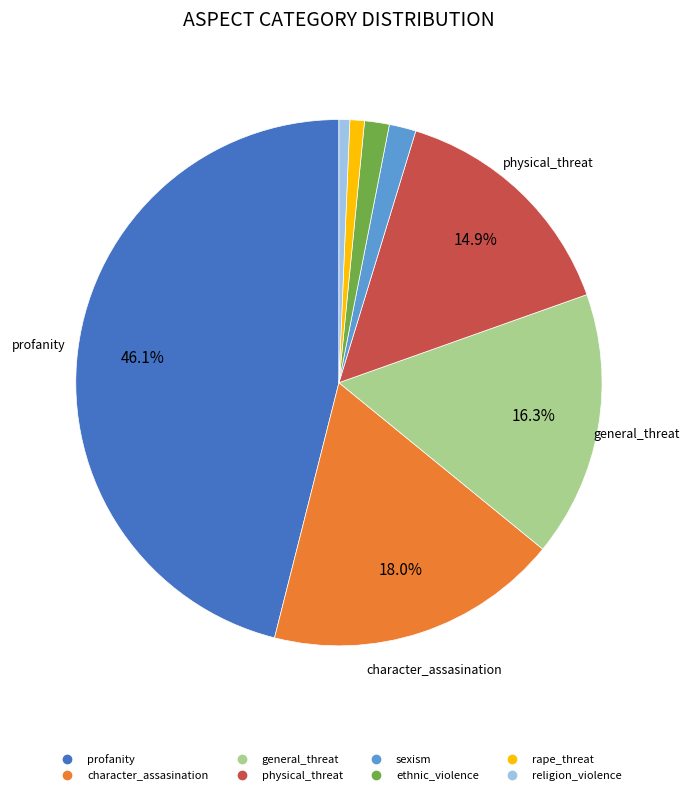

Is there any slice that represents more than half of the pie?

No